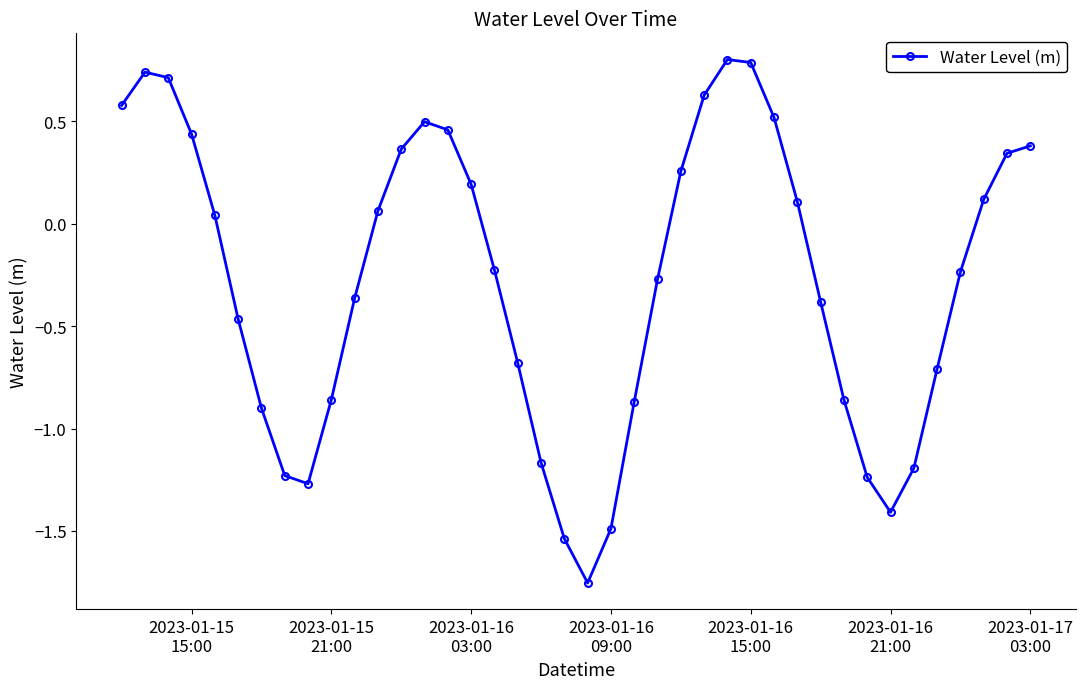

What is the value of the 18th point from the left?

-0.7